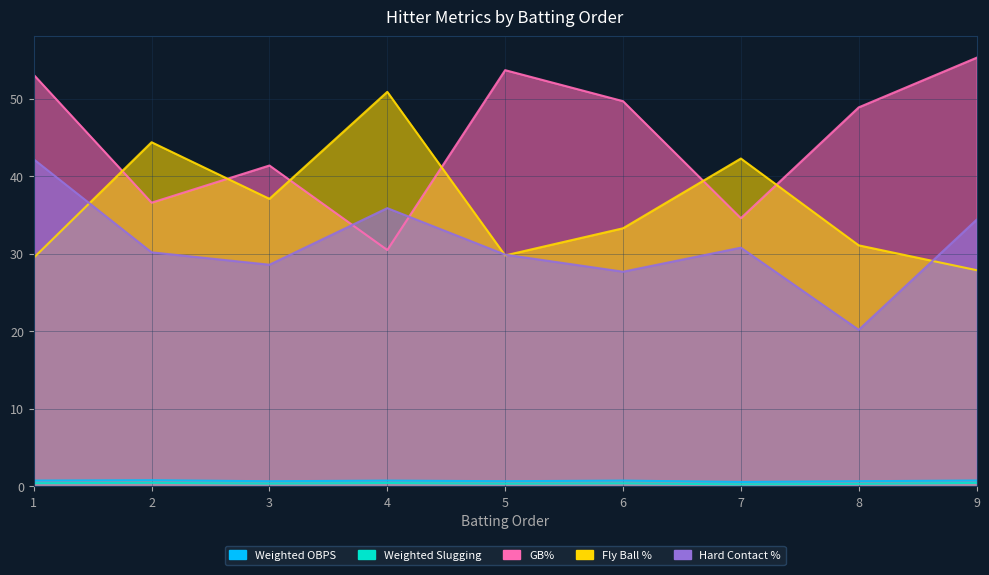

Reading left to right, extract all data points from this chart.

Weighted OBPS: 0.8	0.8	0.7	0.8	0.7	0.8	0.6	0.7	0.8
Weighted Slugging: 0.4	0.5	0.4	0.4	0.4	0.4	0.3	0.3	0.5
GB%: 53.1	36.6	41.4	30.5	53.7	49.7	34.6	48.9	55.3
Fly Ball %: 29.5	44.4	37.1	50.9	29.8	33.3	42.3	31.1	27.9
Hard Contact %: 42.2	30.2	28.6	35.9	29.9	27.7	30.8	20.2	34.4